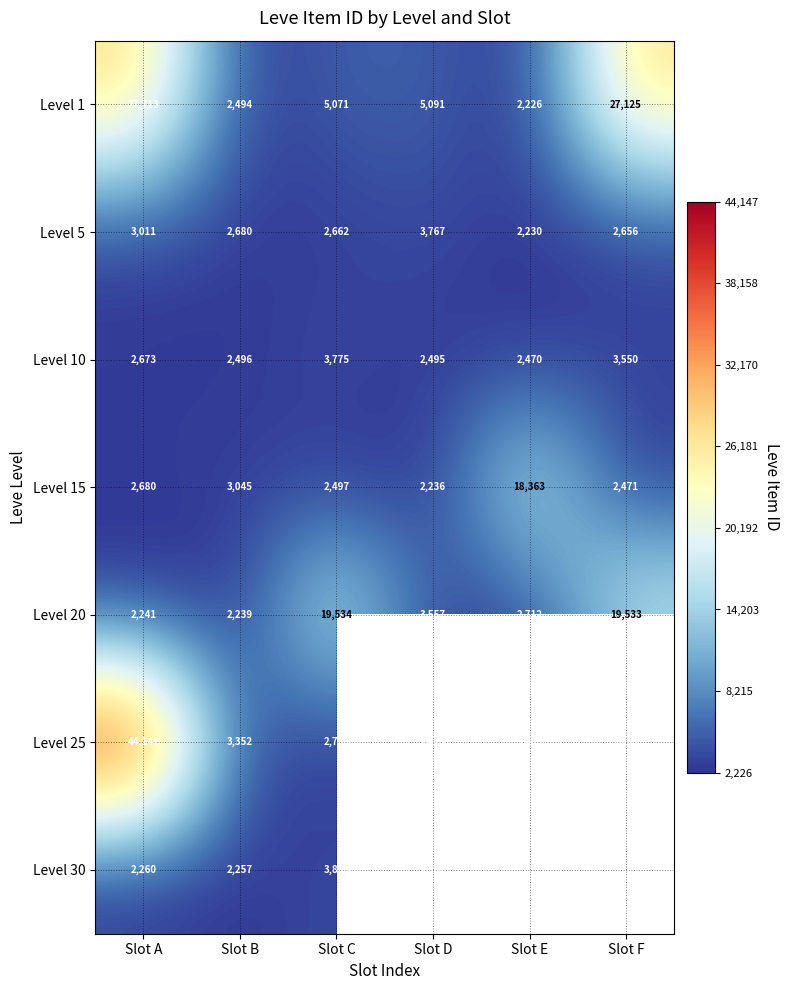

True or false: Level 25 has a value of 15238 at Slot A.

False